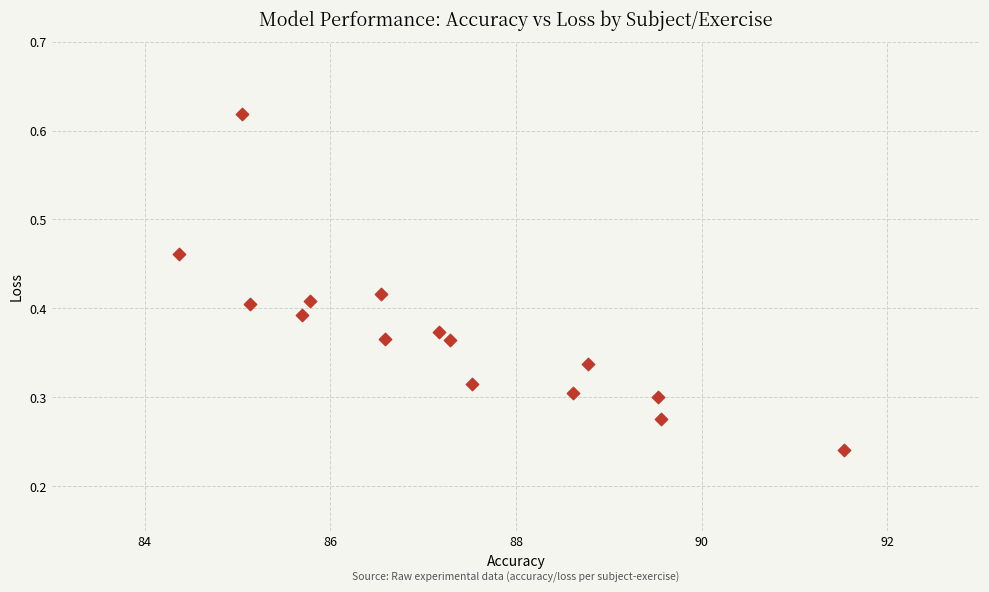

What is the range of X values (max minus min)?

7.2